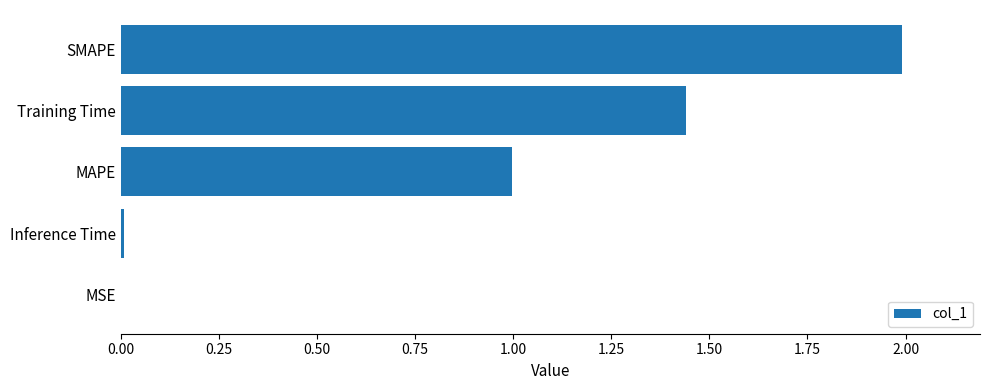

What is the sum of all values?

4.4